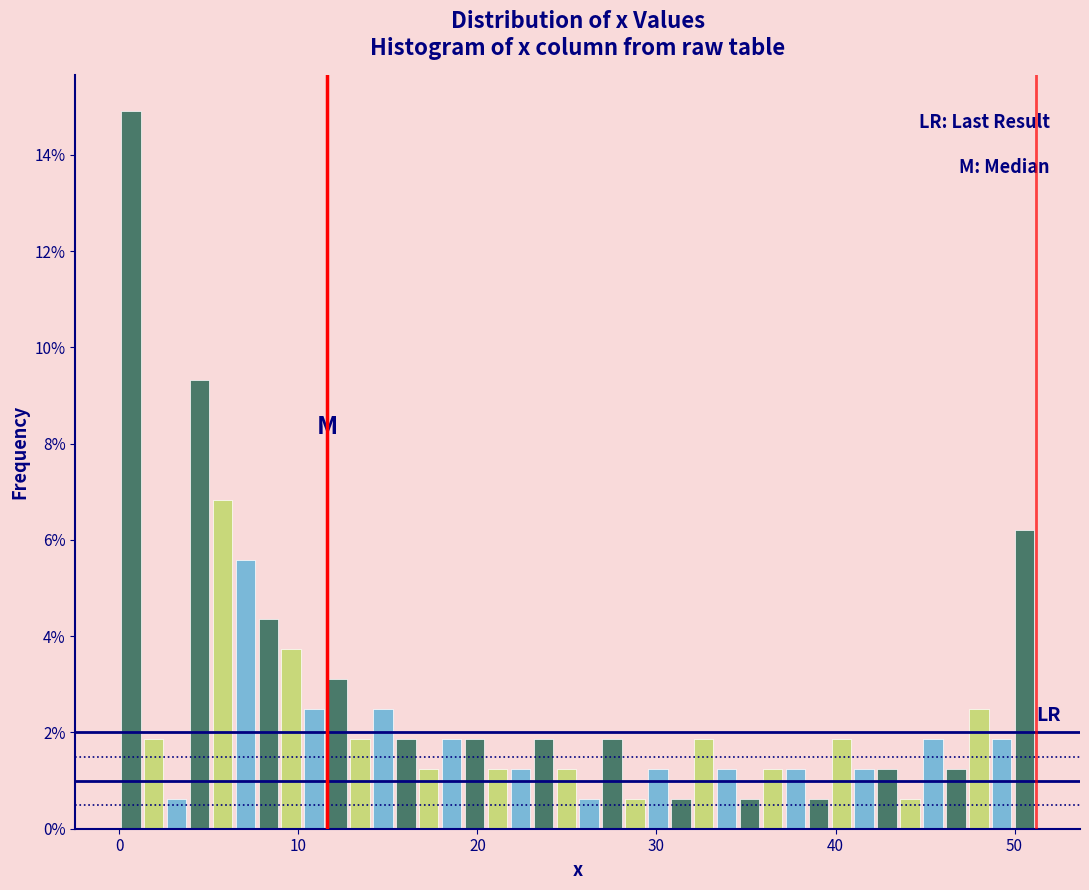

Around what value on the x-axis is the tallest bar? Give the approximate position of its centre, as read against the axis.

1